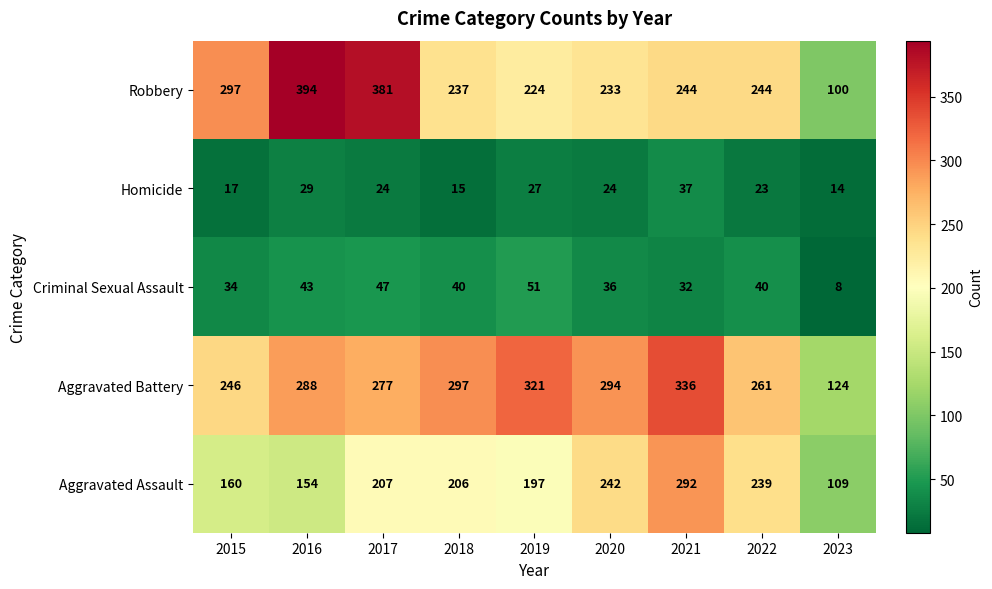

At which category does the chart reach its minimum across all series?

2023